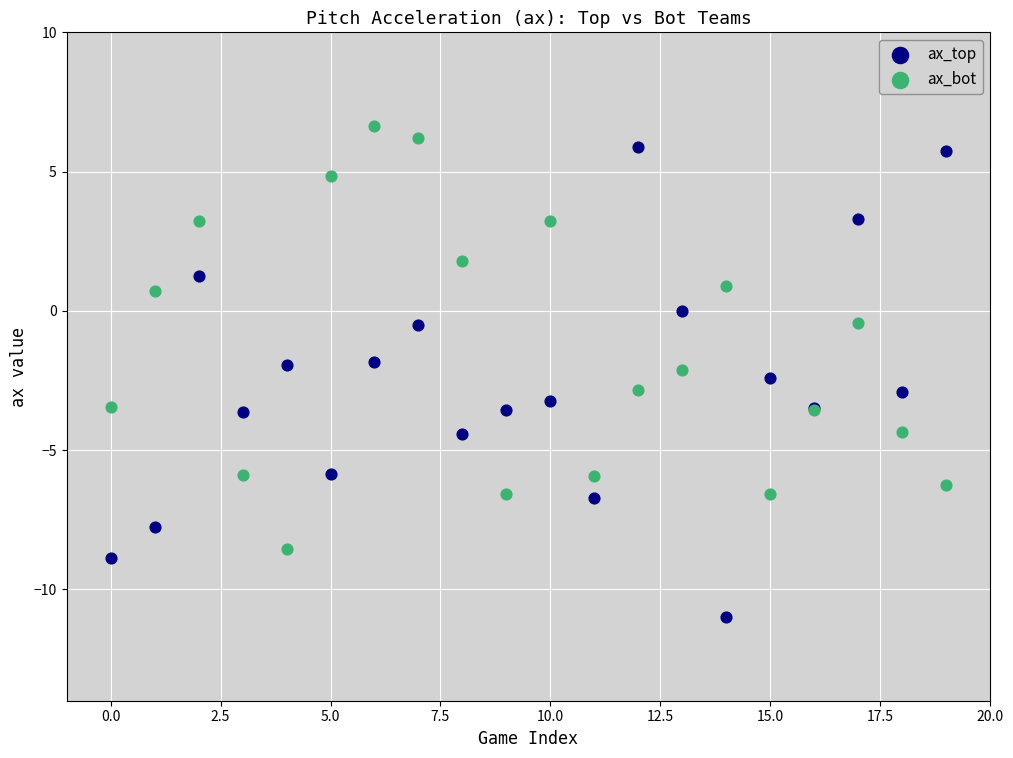

Which series contains the lowest Y value?

ax_top